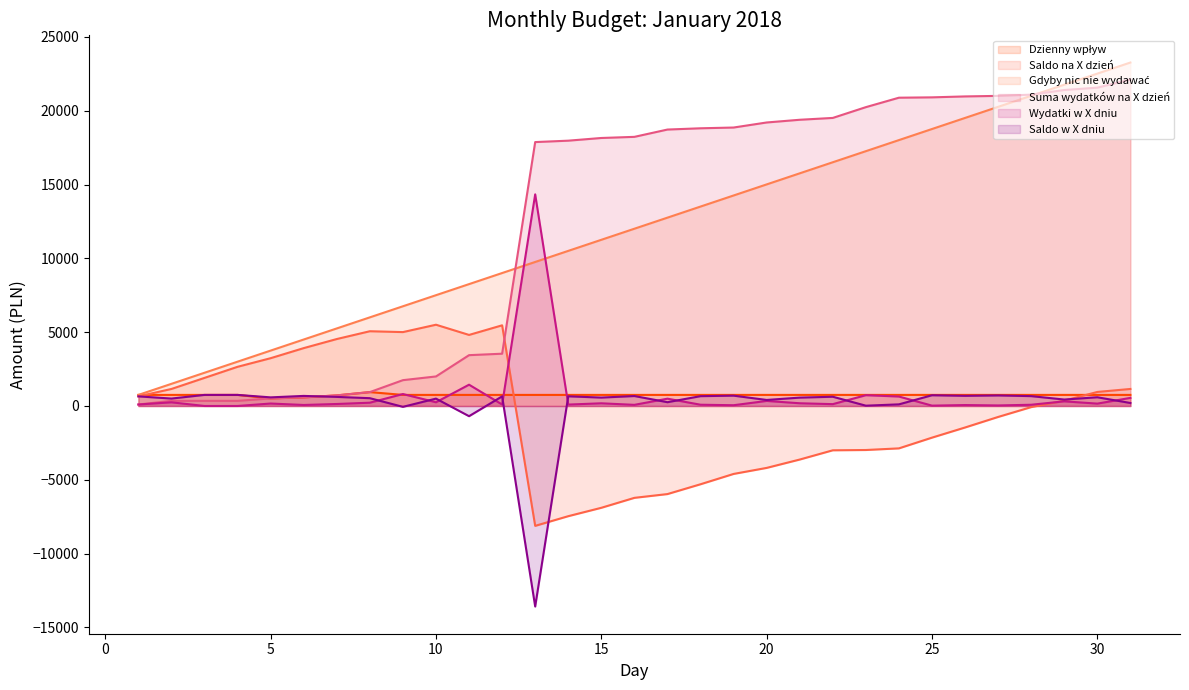

Where does the Dzienny wpływ series first go above 750?

1